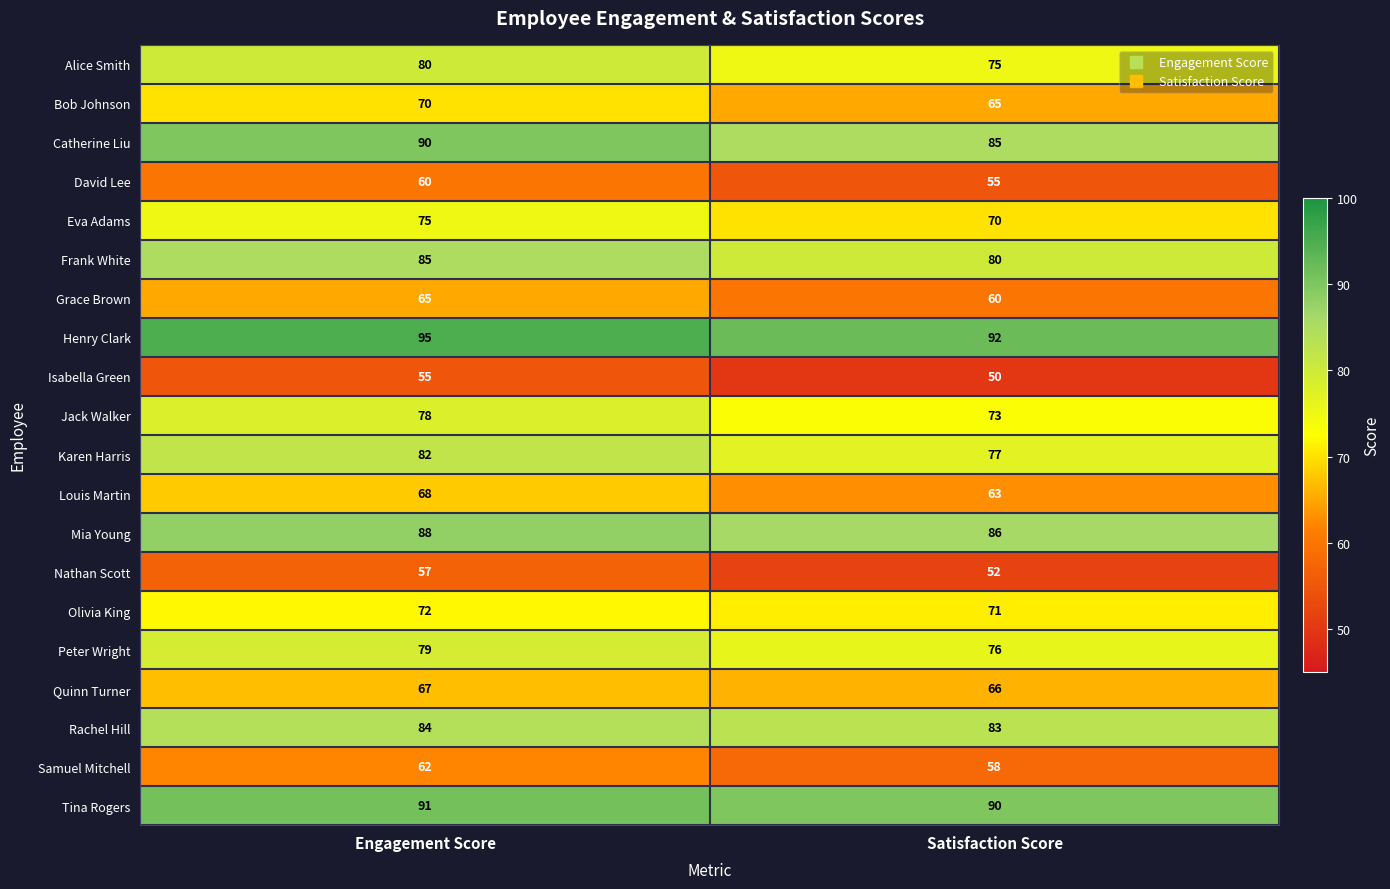

Which category has the highest value across all series?

Engagement Score